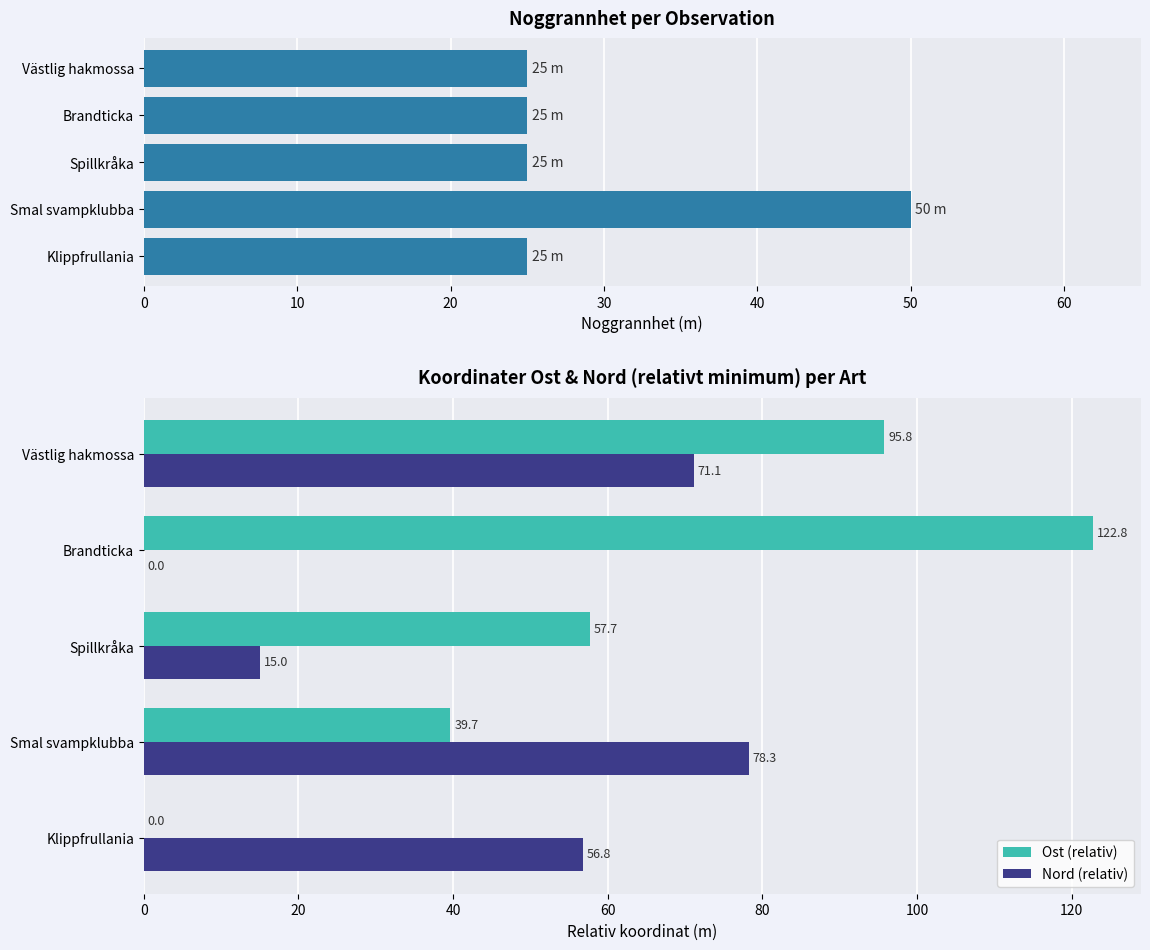

The Nord (relativ) series shows 20.0 at Spillkråka. True or false?

False